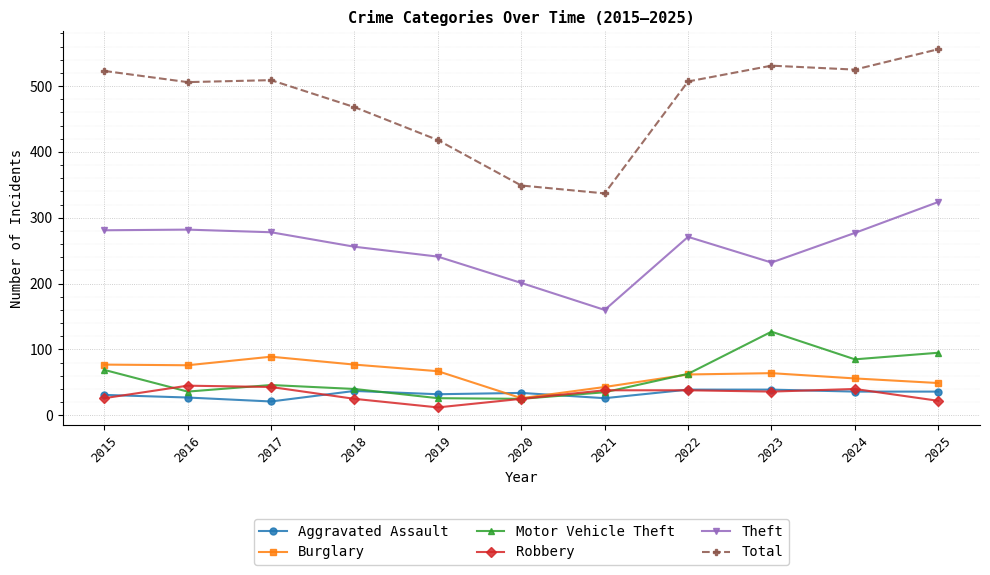

True or false: Total and Motor Vehicle Theft intersect in this chart.

False